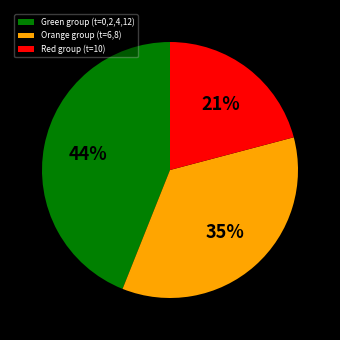

Is there a majority slice in this chart?

No